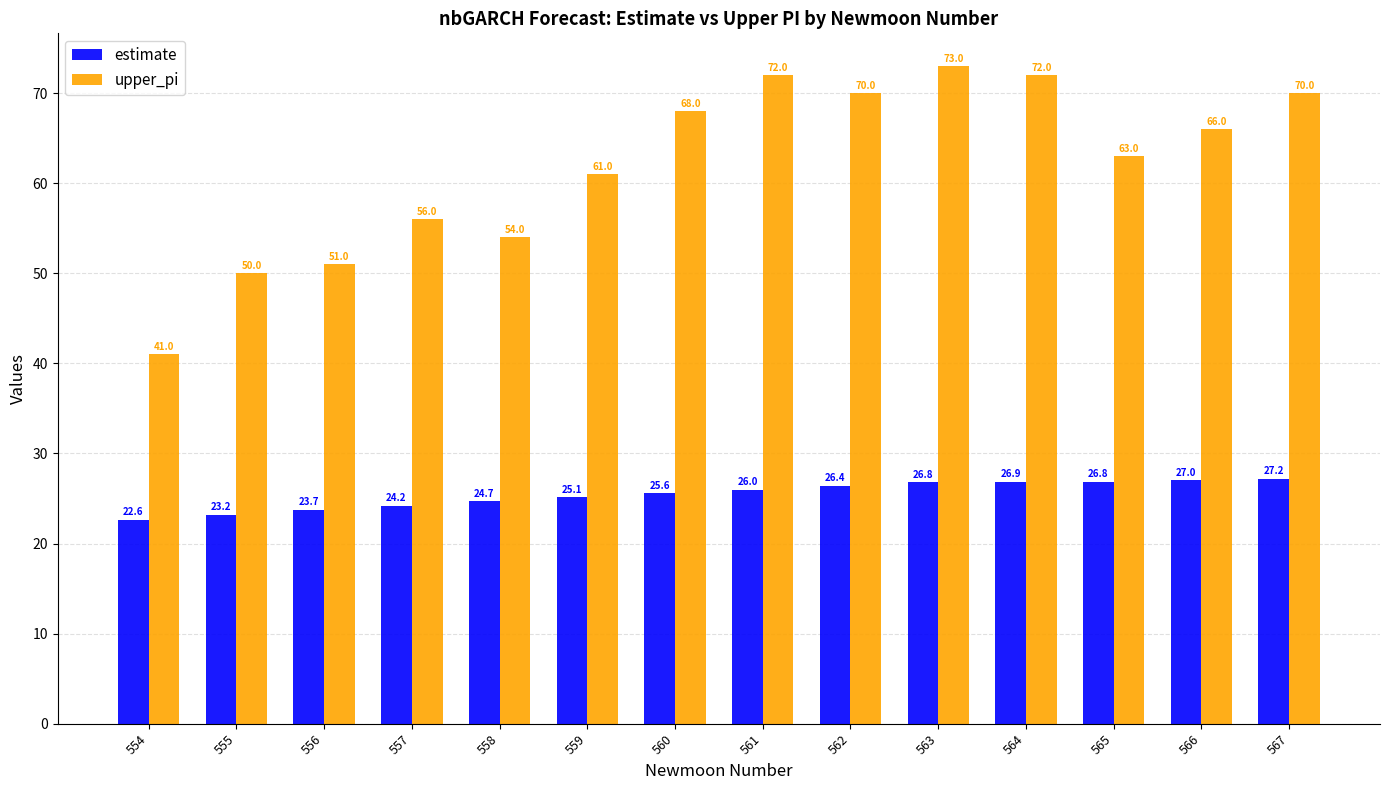

What is the lowest value of the upper_pi series?

41.0